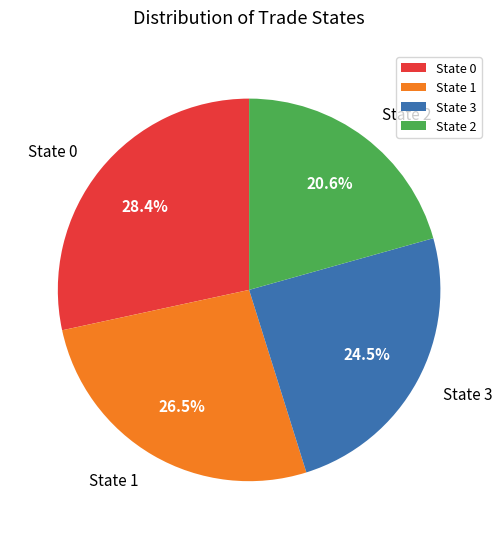

Combined, do State 0 and State 1 account for over 50%?

Yes